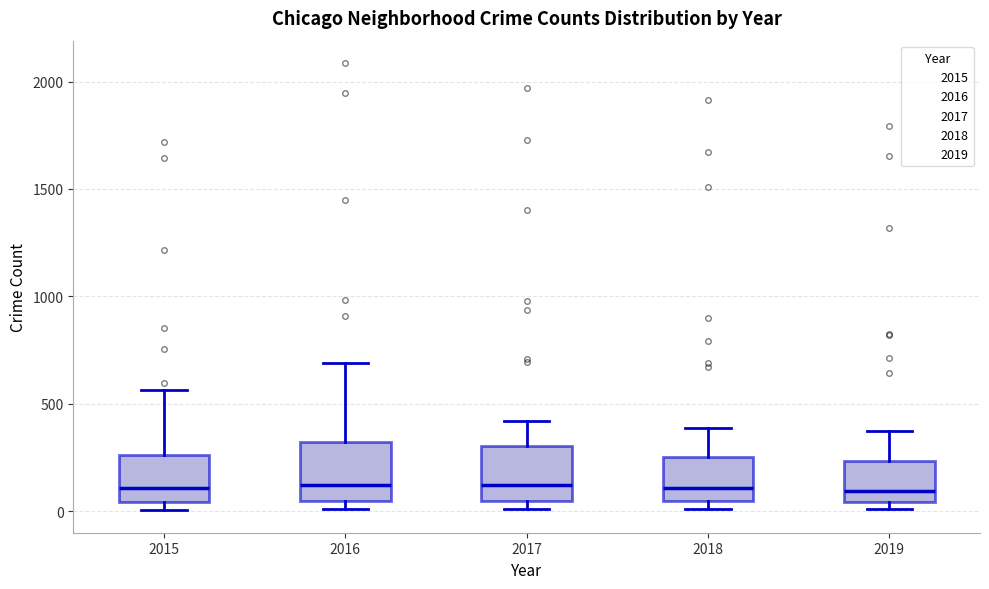

Reading left to right, read every box against the y-axis: the position of its median line, the range the box covers, and the ends of its whiskers. The values are not printed on the chart, so give them approximately, as read against the axis.

2015: median 100, box 50 to 250, whiskers 0 to 550
2016: median 150, box 50 to 300, whiskers 0 to 700
2017: median 100, box 50 to 300, whiskers 0 to 400
2018: median 100, box 50 to 250, whiskers 0 to 400
2019: median 100, box 50 to 250, whiskers 0 to 400